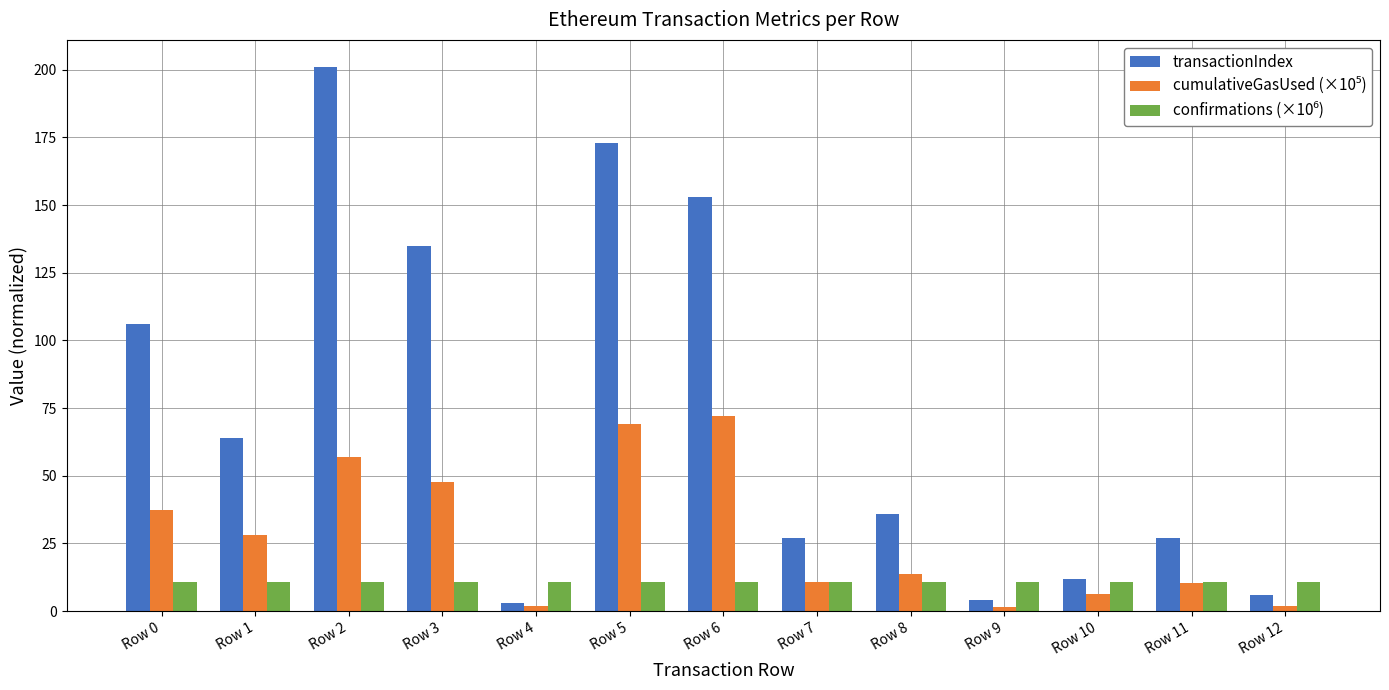

How many distinct data groups are displayed?

3